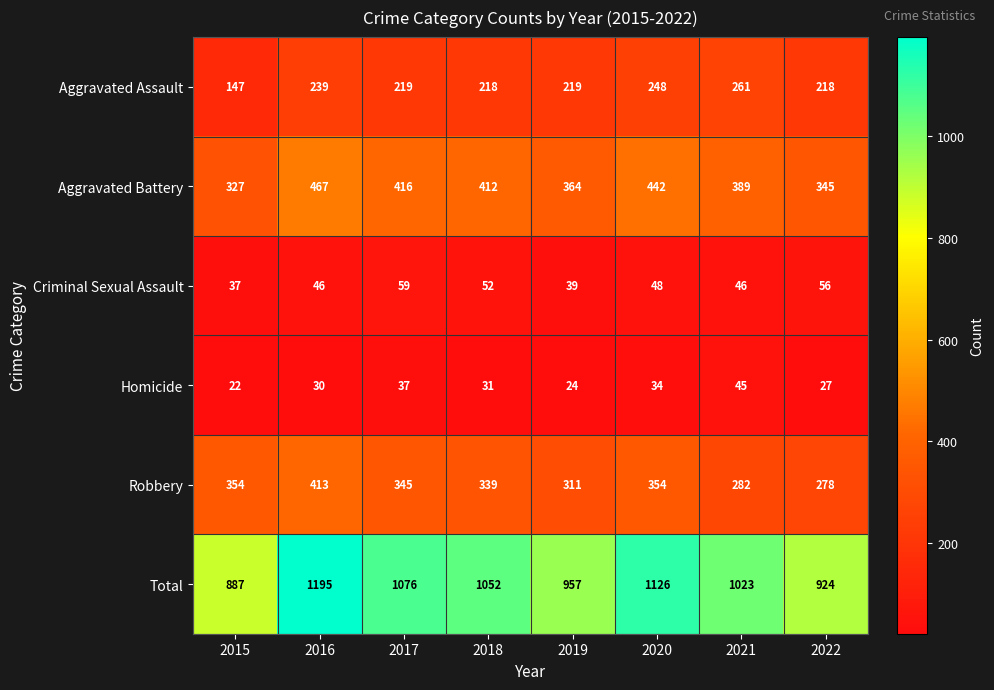

What is the difference between the maximum and second lowest values in the Robbery series?

131